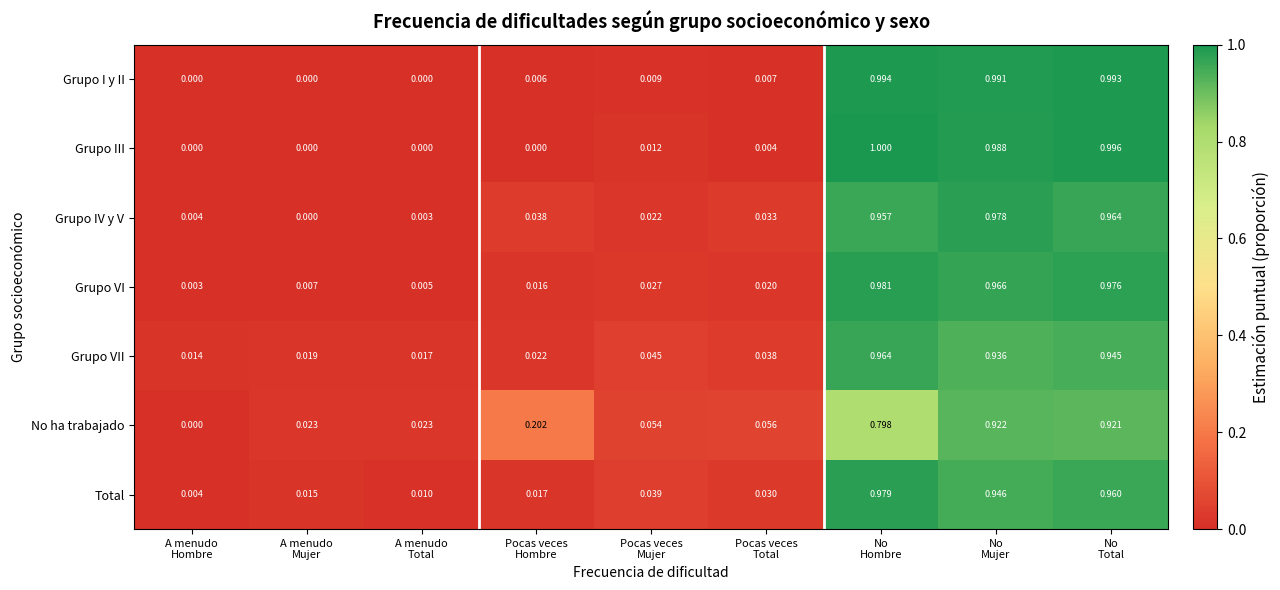

Which series has the largest total across all categories?

Grupo VI